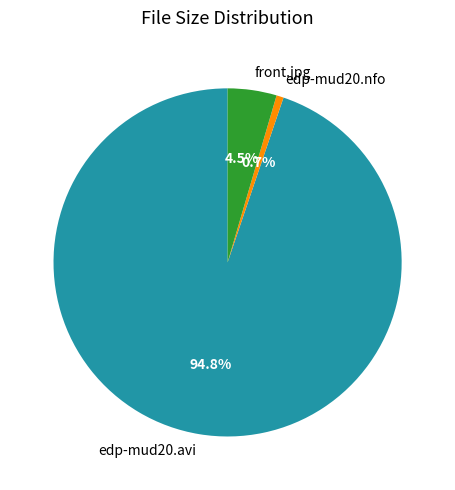

True or false: front.jpg accounts for 12% of the total.

False